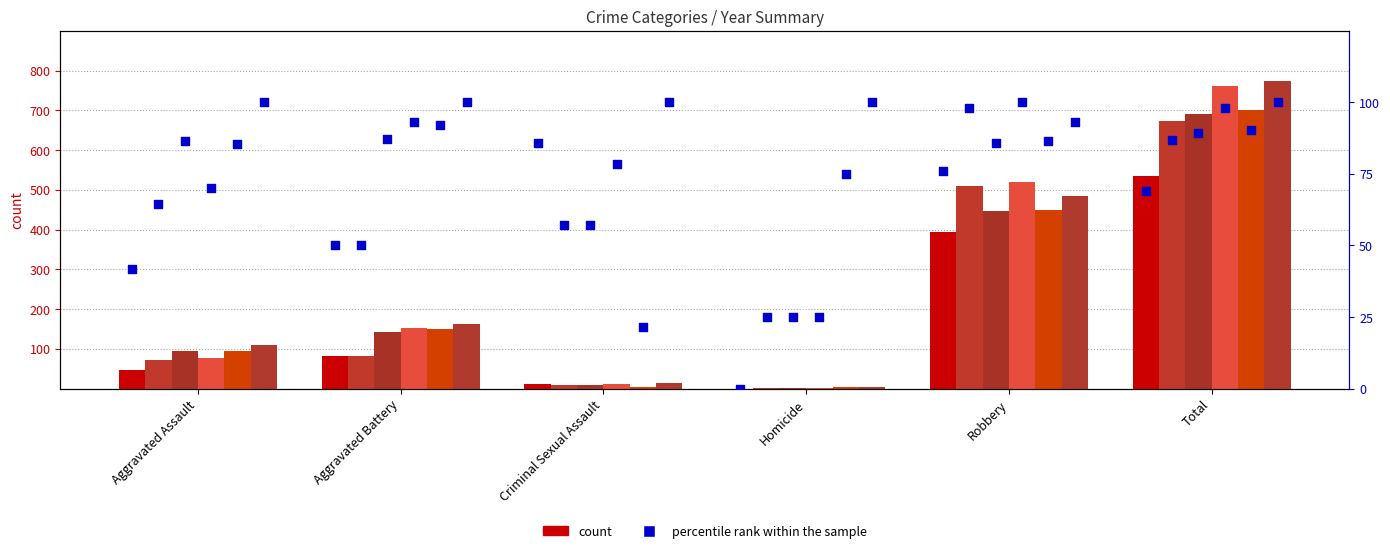

Between Criminal Sexual Assault and Homicide, which is larger?

Criminal Sexual Assault